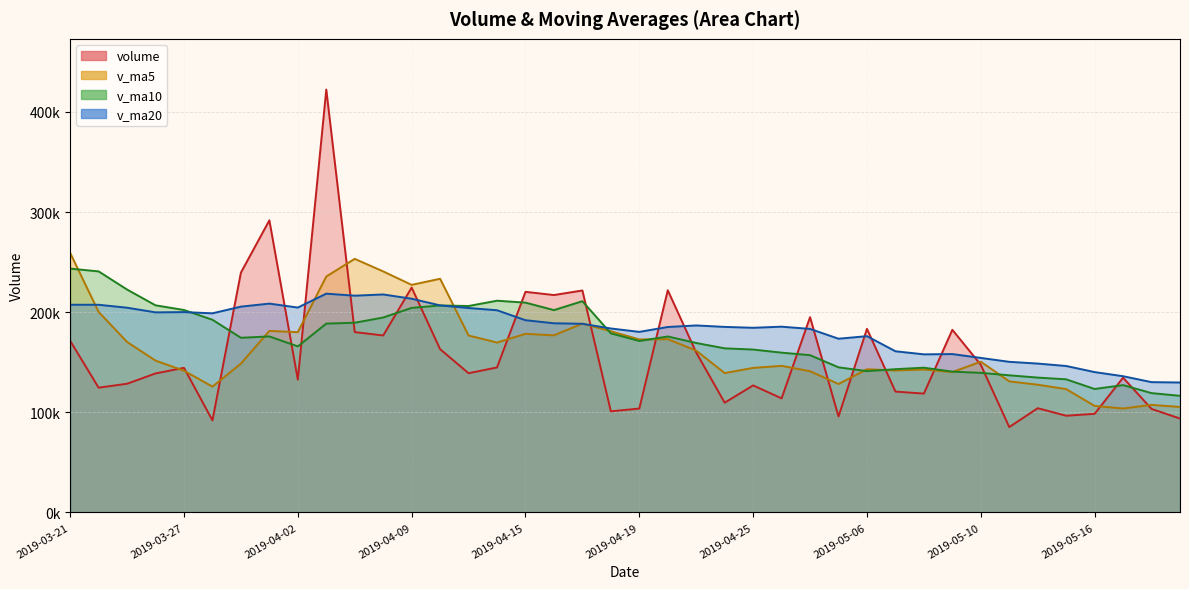

List the labels in order of v_ma10 value, largest first.

2019-03-21, 2019-03-22, 2019-03-25, 2019-04-12, 2019-04-17, 2019-04-15, 2019-03-26, 2019-04-10, 2019-04-11, 2019-04-09, 2019-03-27, 2019-04-16, 2019-04-08, 2019-03-28, 2019-04-04, 2019-04-03, 2019-04-18, 2019-04-01, 2019-04-22, 2019-03-29, 2019-04-19, 2019-04-23, 2019-04-02, 2019-04-24, 2019-04-25, 2019-04-26, 2019-04-29, 2019-04-30, 2019-05-08, 2019-05-07, 2019-05-06, 2019-05-09, 2019-05-10, 2019-05-13, 2019-05-14, 2019-05-15, 2019-05-17, 2019-05-16, 2019-05-20, 2019-05-21